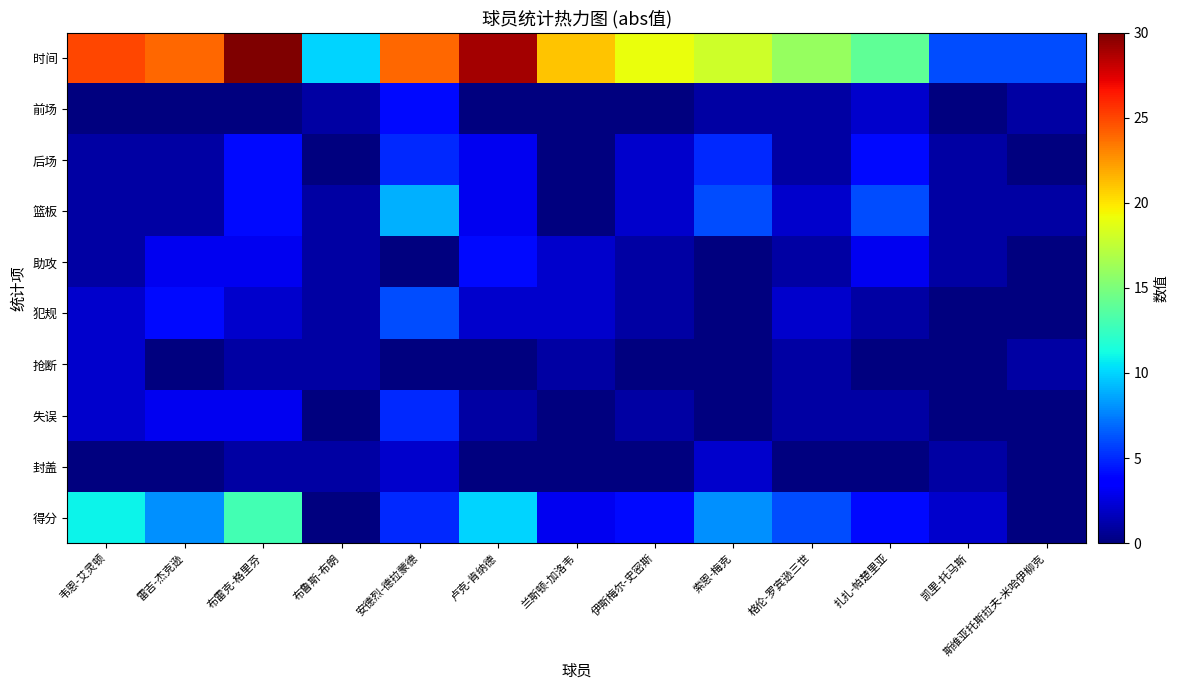

At 凯里-托马斯, list the series in order from largest to smallest.

时间, 得分, 后场, 篮板, 助攻, 封盖, 前场, 犯规, 抢断, 失误